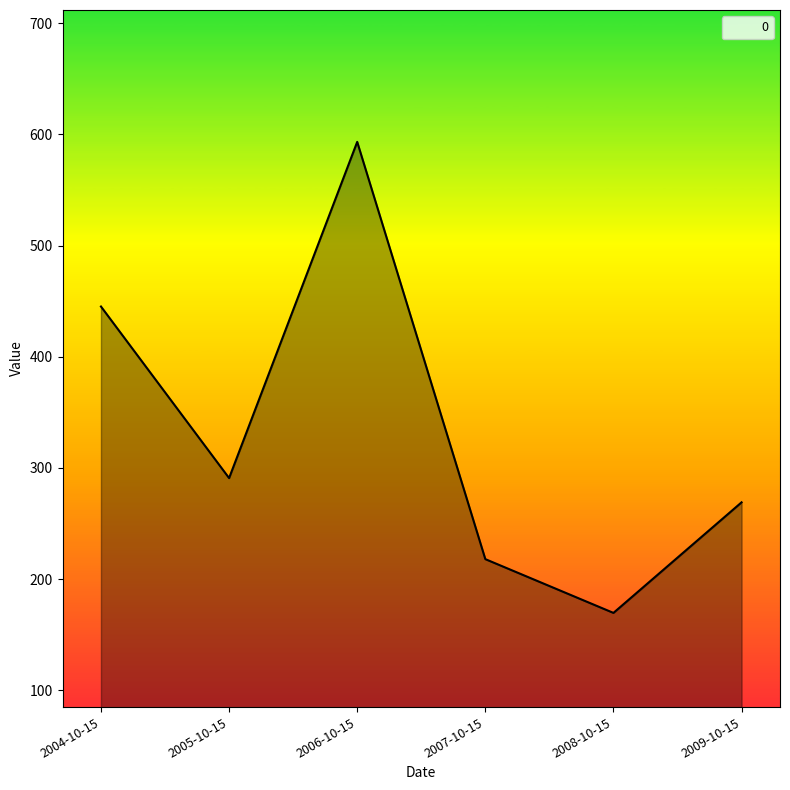

Reading left to right, list all the values displayed in this chart.

2004-10-15=445.2	2005-10-15=290.8	2006-10-15=593.3	2007-10-15=217.9	2008-10-15=169.5	2009-10-15=269.0